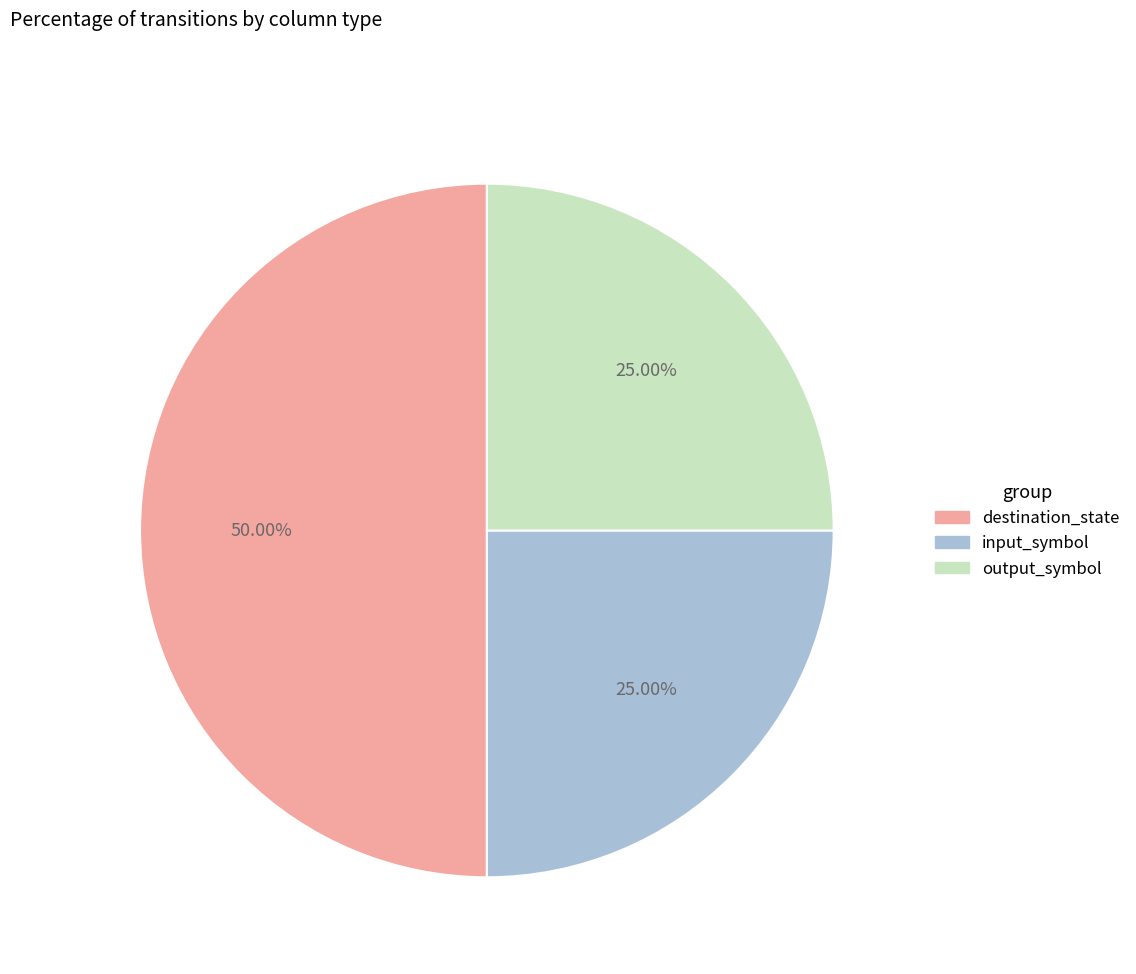

Between input_symbol and destination_state, which is larger?

destination_state